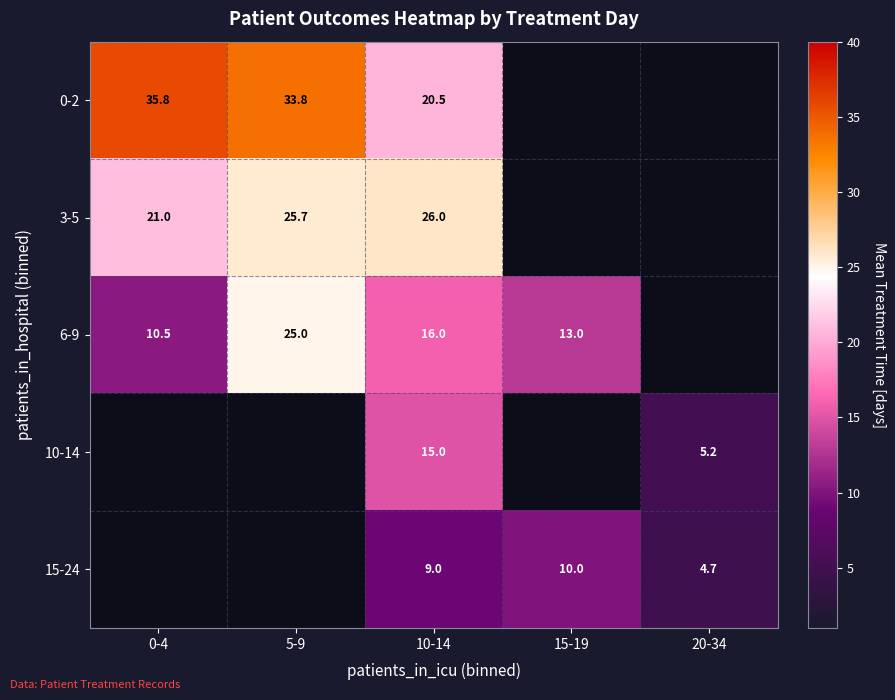

True or false: 10-14 has a value of 5.2 at 20-34.

True